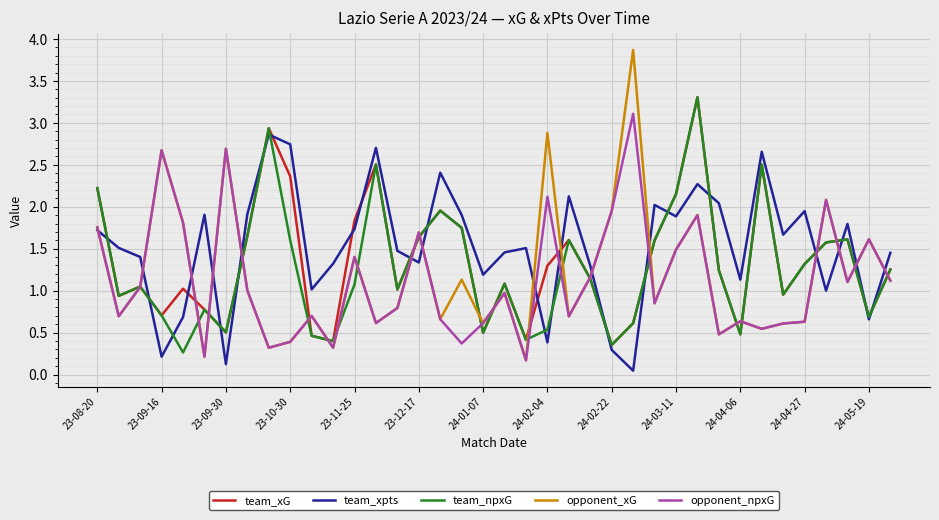

In opponent_npxG, how many points are higher than both neighbors (excluding endpoints)?

12